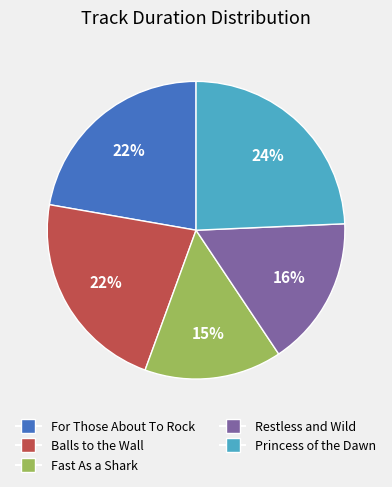

Between Princess of the Dawn and Balls to the Wall, which is larger?

Princess of the Dawn